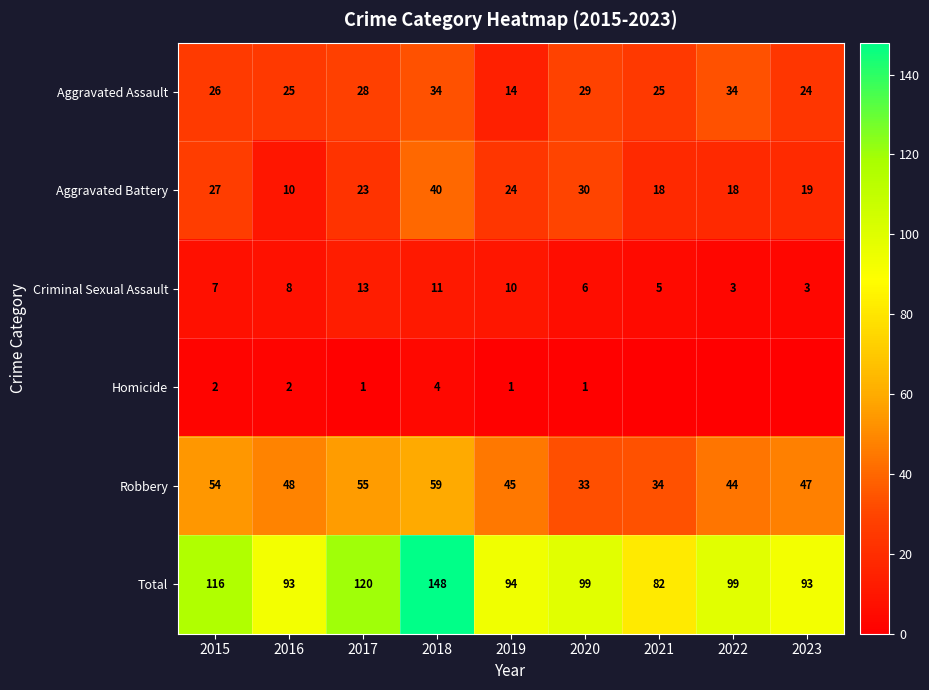

Is it true that Aggravated Assault equals 39 at 2015?

False